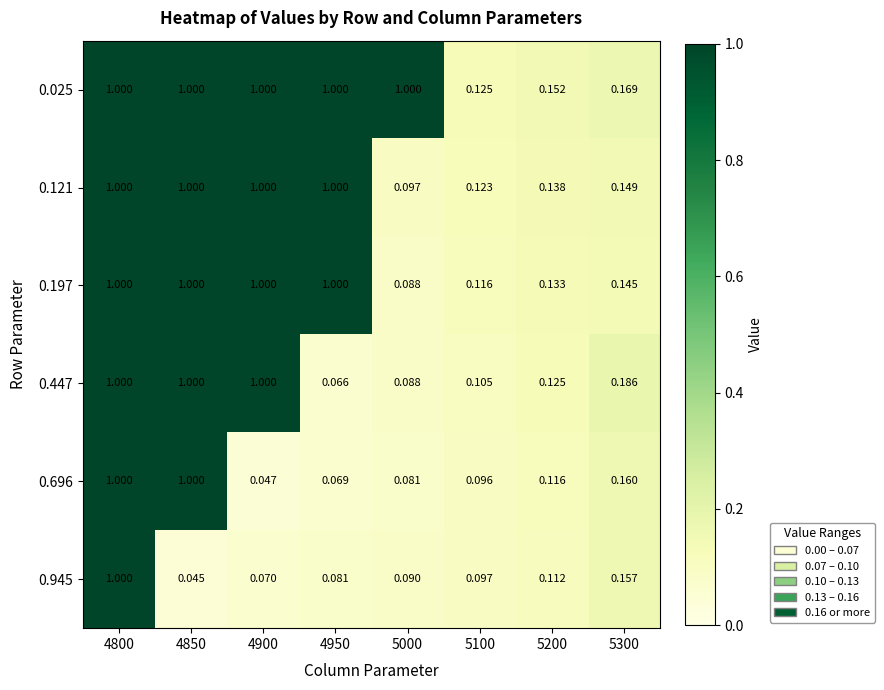

How many series are shown in this chart?

6